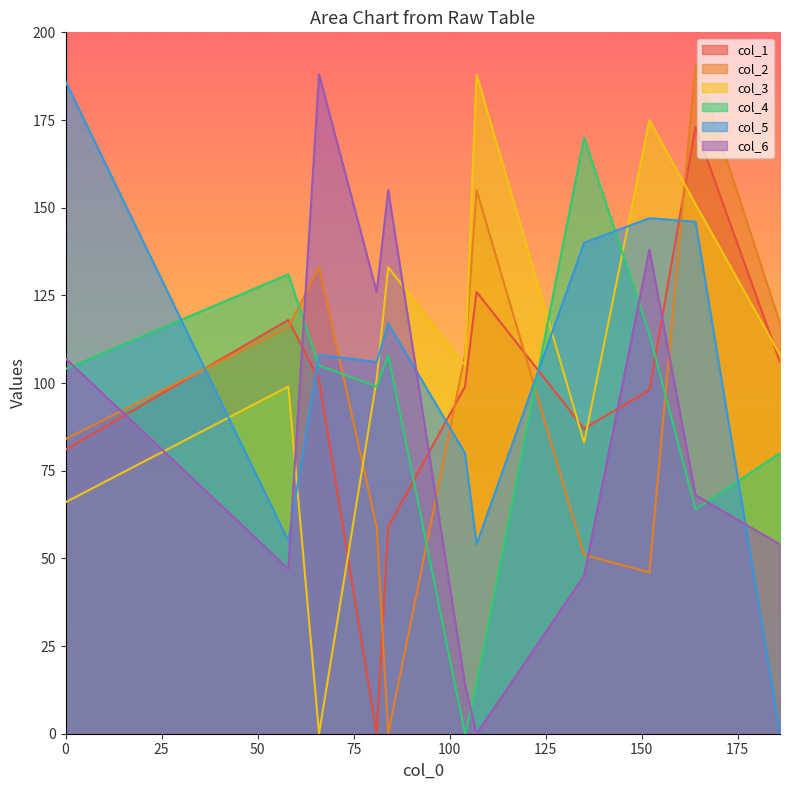

At which category is the sum across all series the highest?

164